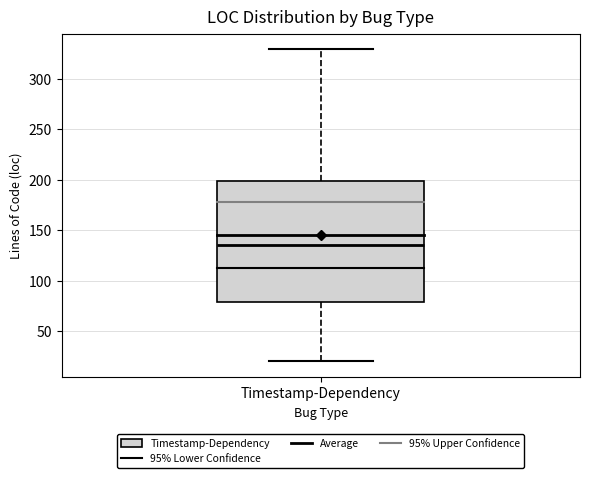

Read this box plot against the y-axis: the position of the median line, the range covered by the box, and the ends of both whiskers. The values are not printed on the chart, so give them approximately, as read against the axis.

median 135, box 80 to 200, whiskers 20 to 330